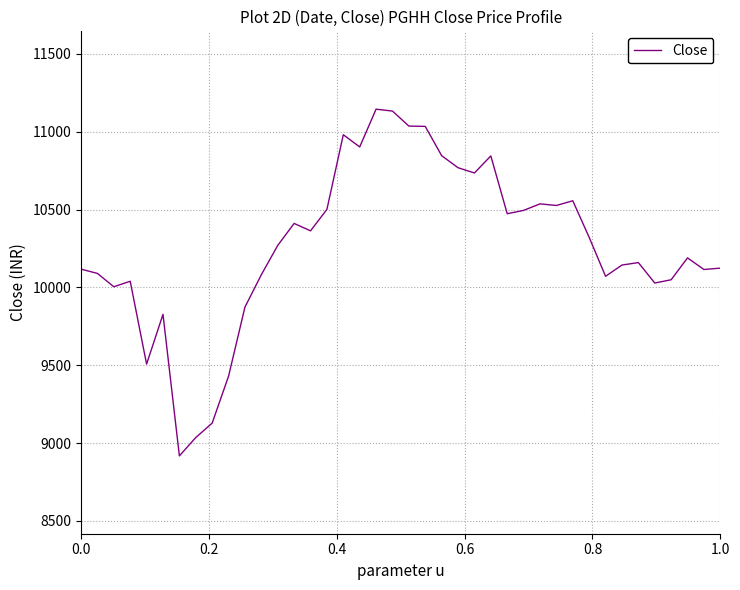

Is this an area chart (filled region under the line)?

No